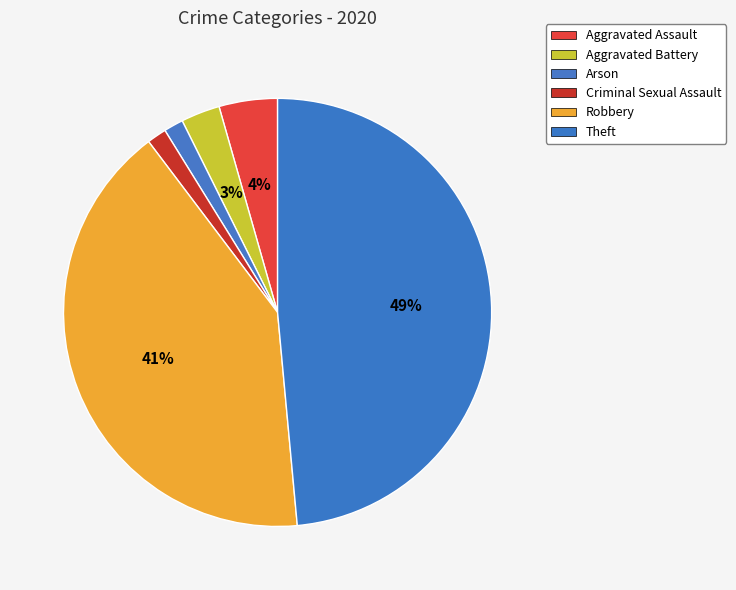

Count the number of slices in the pie.

6